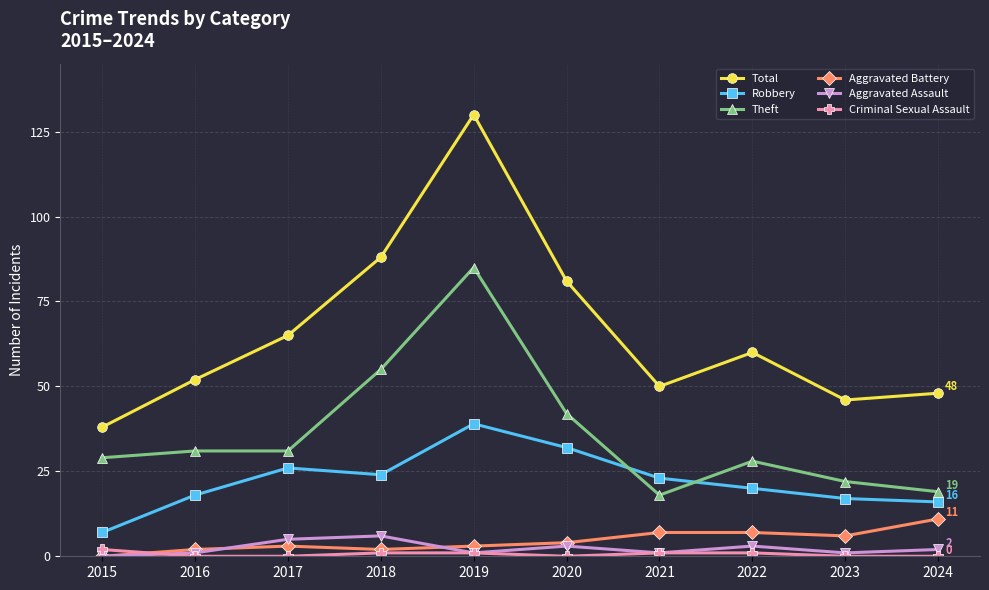

Count the number of categories in the chart.

10